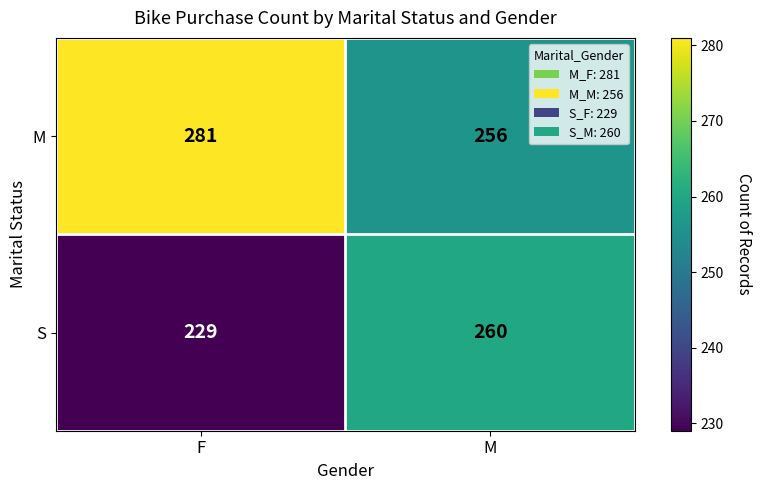

At which label does S reach its peak?

M